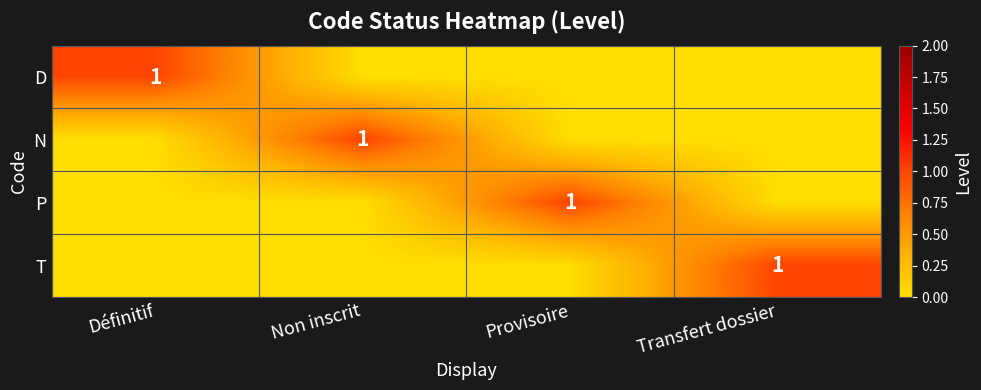

True or false: N has a value of 1 at Non inscrit.

True